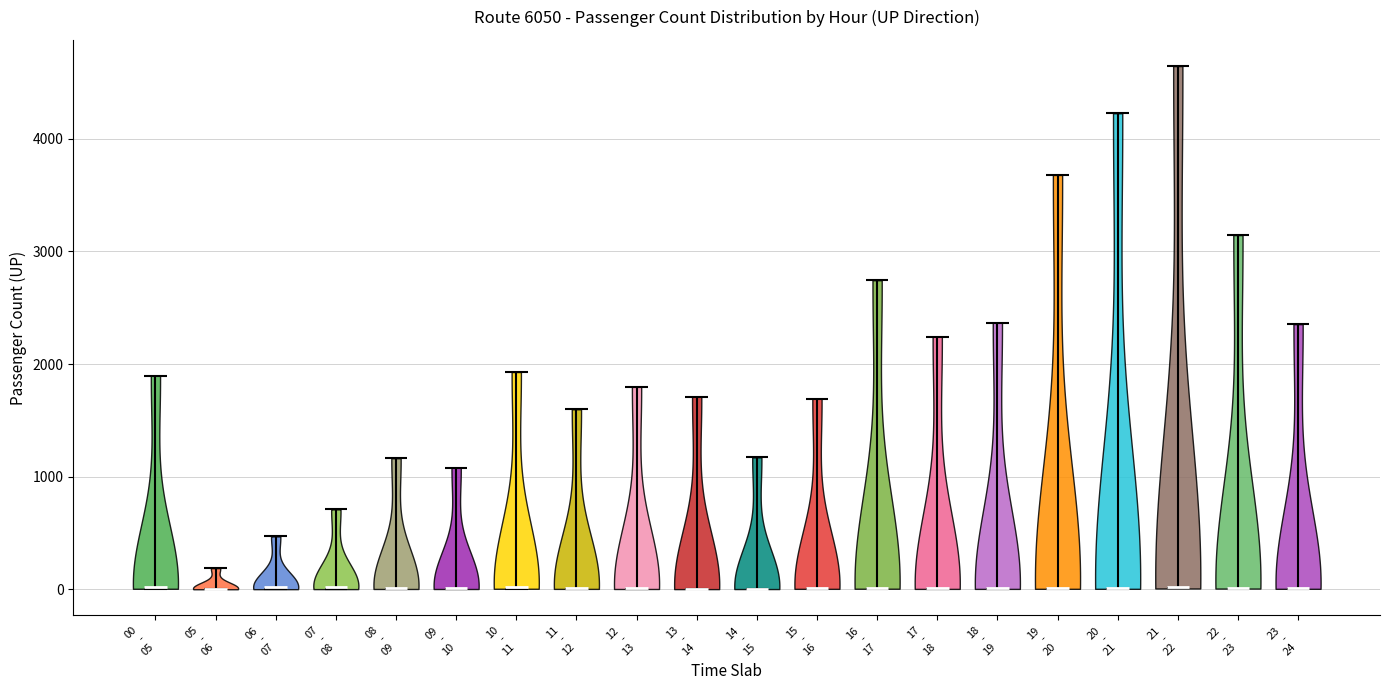

What is the highest point the violin for 21 - 22 reaches on the y-axis? The values are not printed on the chart, so give them approximately, as read against the axis.

4600